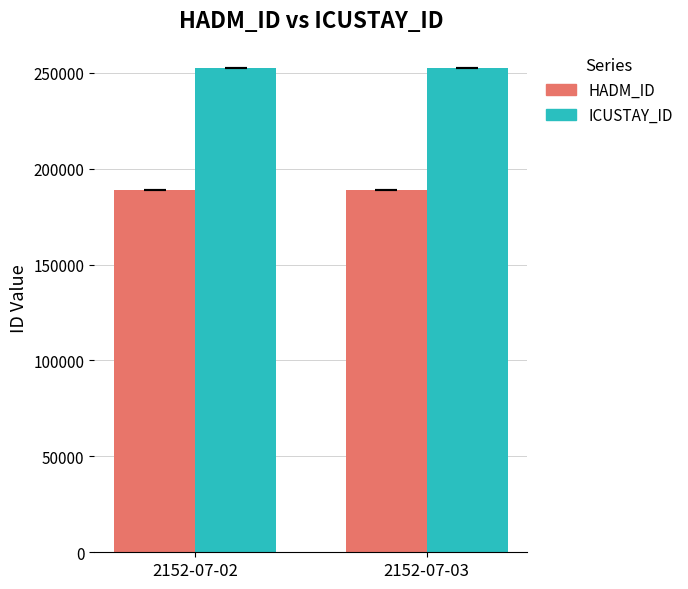

Is it true that ICUSTAY_ID equals 252485 at 2152-07-02?

True